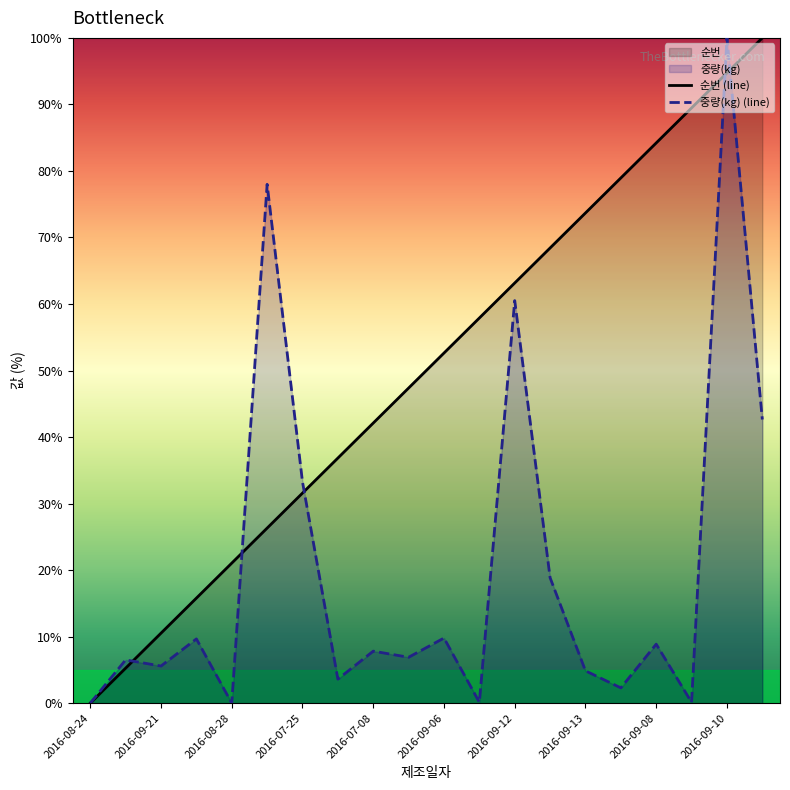

What is the difference between the second highest and second lowest values in the 중량(kg) series?

78.0